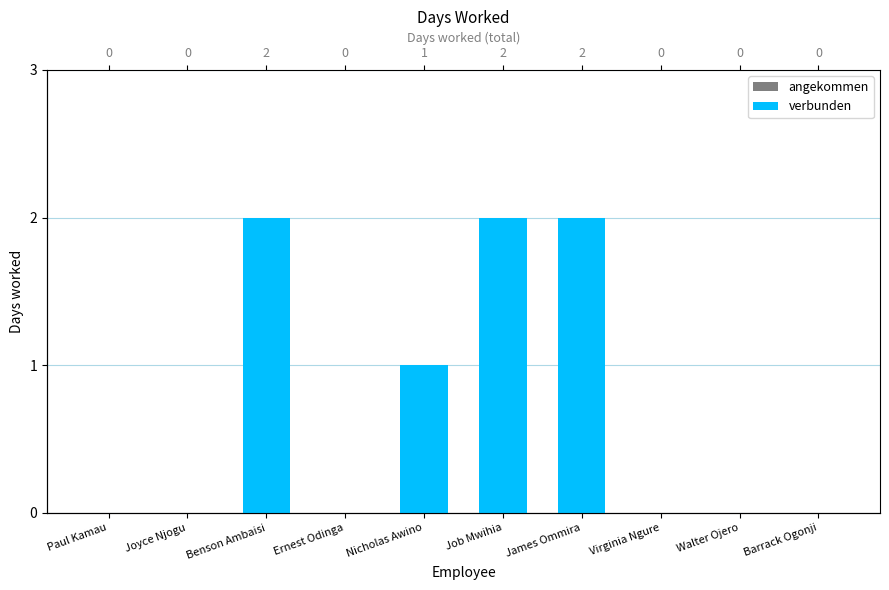

The value at James Ommira is 2. True or false?

True